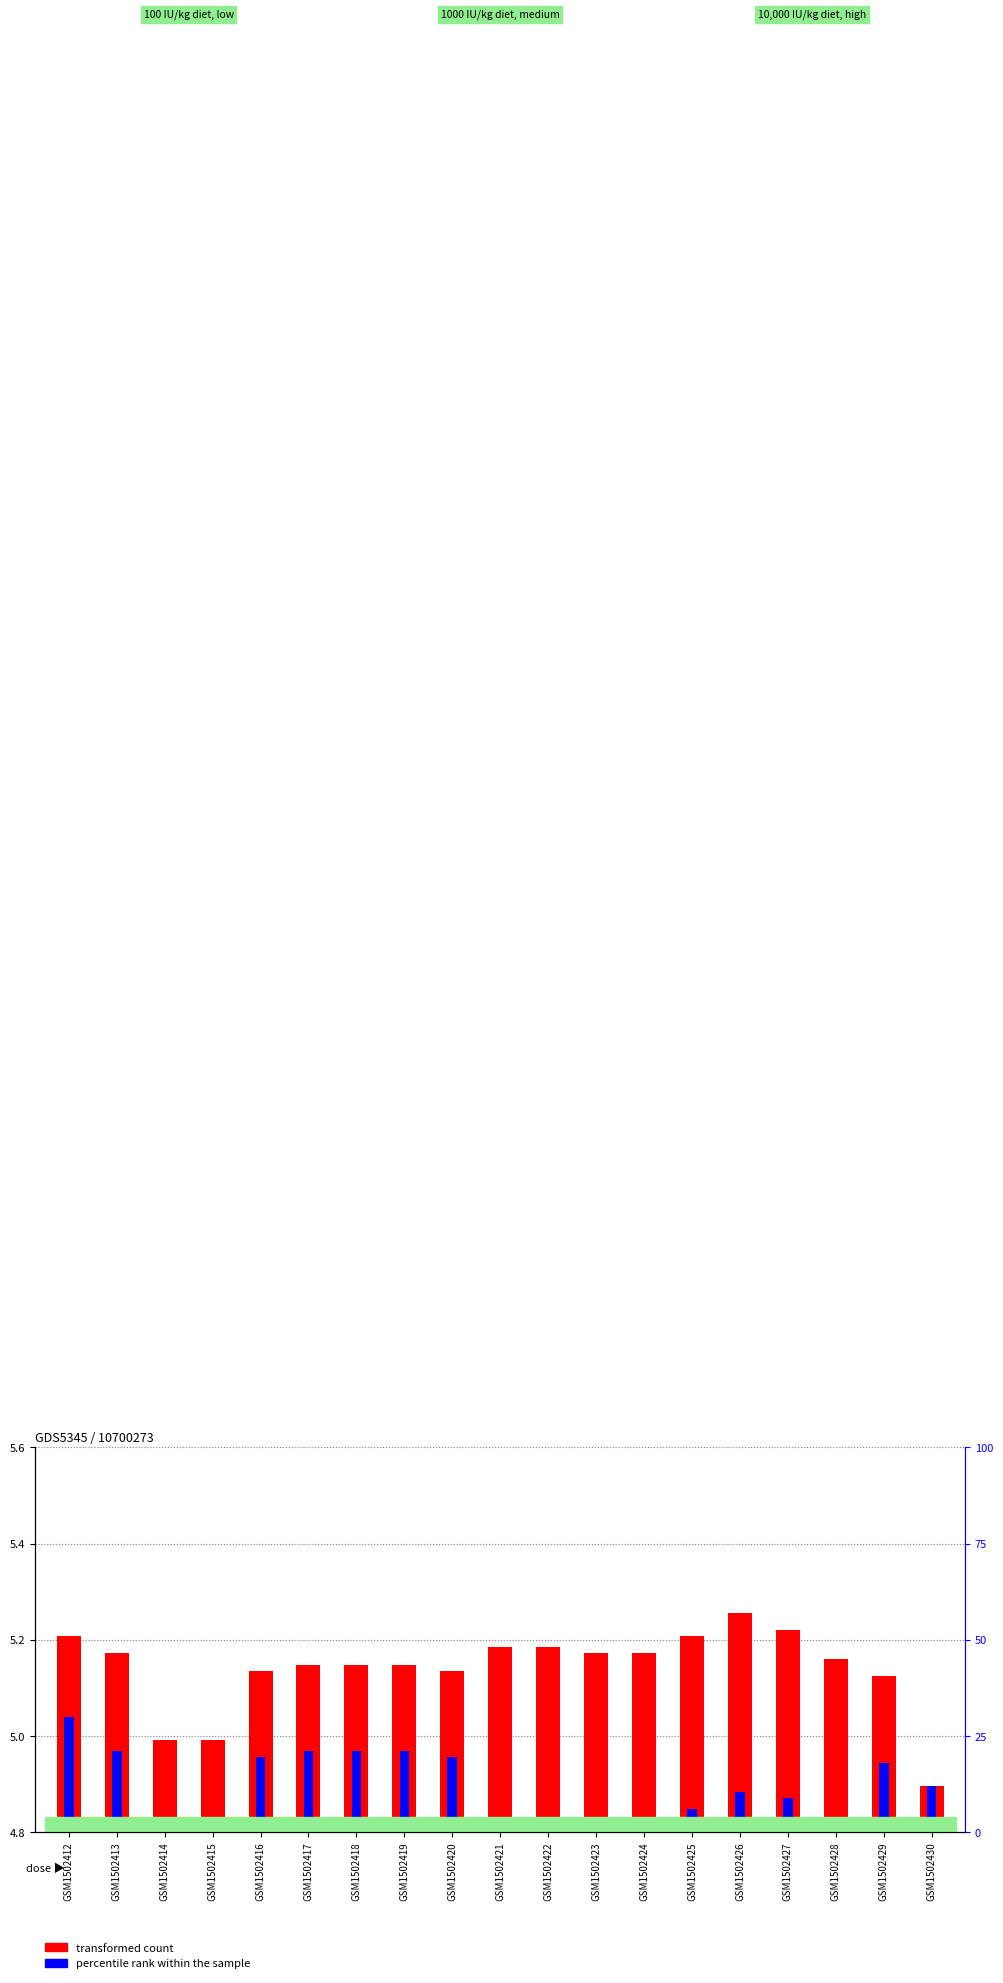

Are the bars grouped side by side (vs. stacked)?

Yes